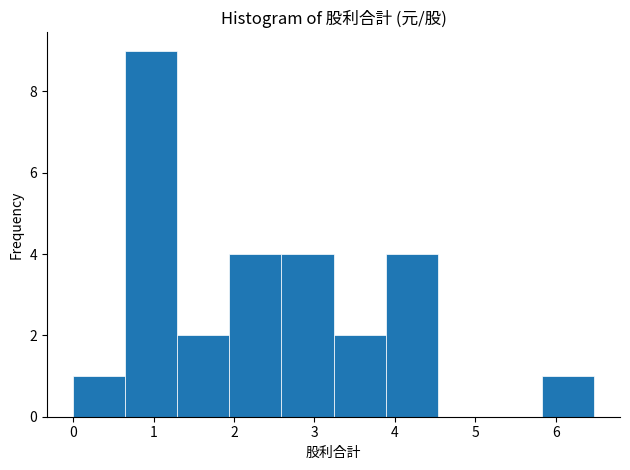

How tall is the bar that spans 0.6 to 1.3 on the x-axis? Neither the bar edges nor the heights are printed on the chart, so give them approximately, as read against the axes.

9